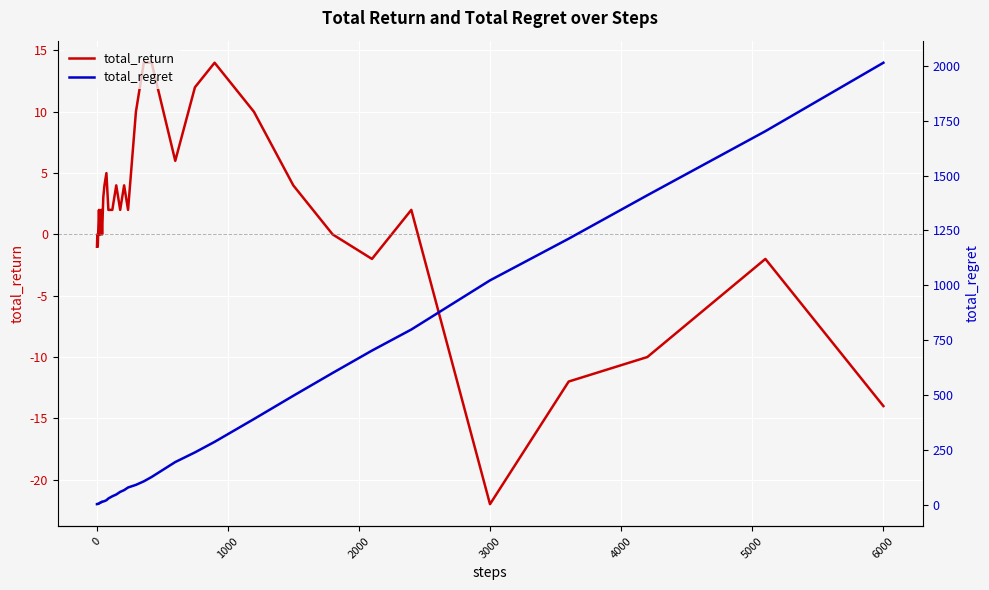

Is this an area chart (filled region under the line)?

No